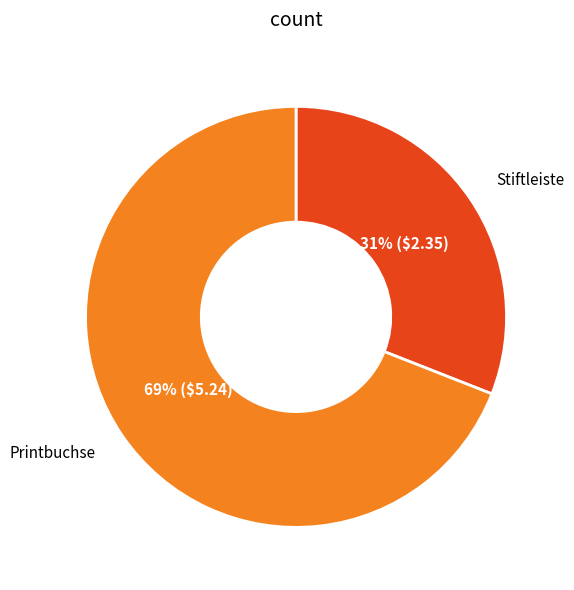

What is the ratio of the value at Printbuchse to the value at Stiftleiste?

2.2